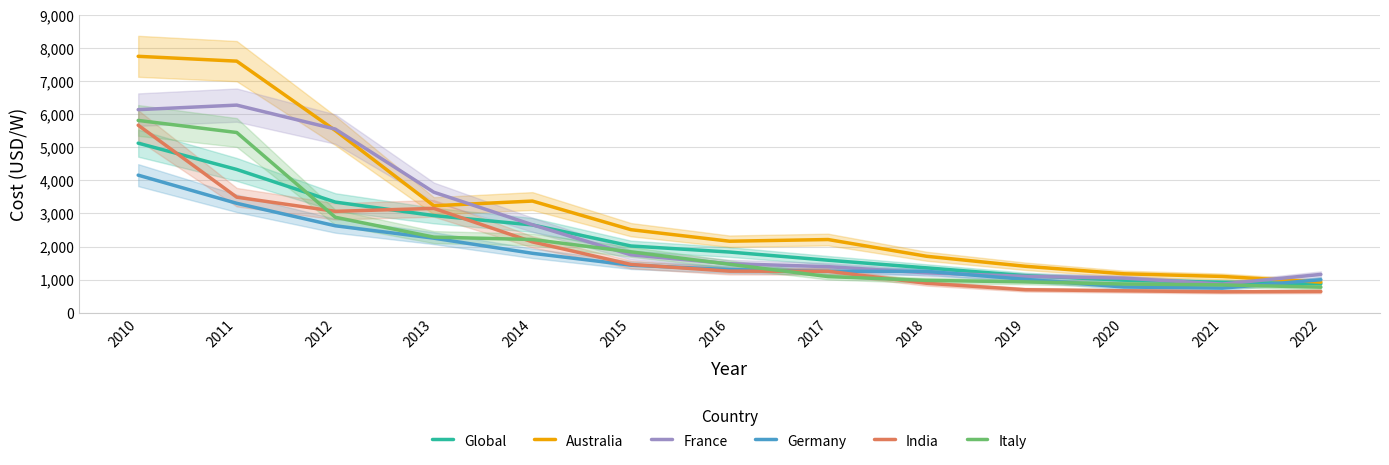

What is the difference between the maximum and minimum values in the Italy series?

5040.0